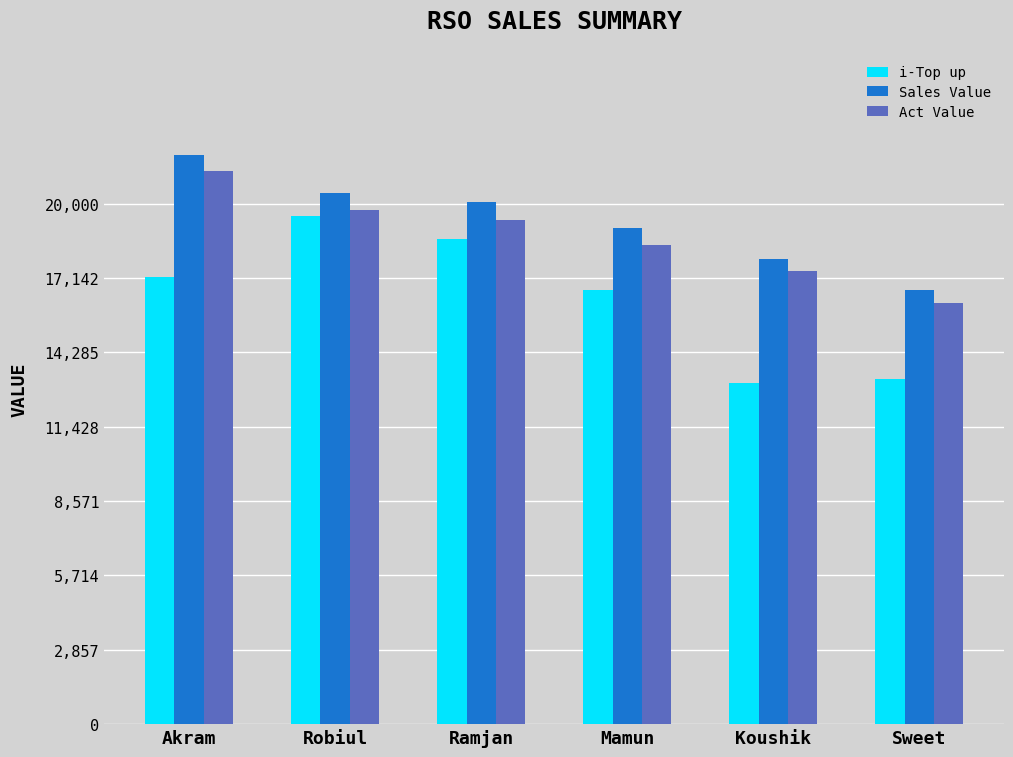

Rank the categories by Sales Value value from highest to lowest.

Akram, Robiul, Ramjan, Mamun, Koushik, Sweet